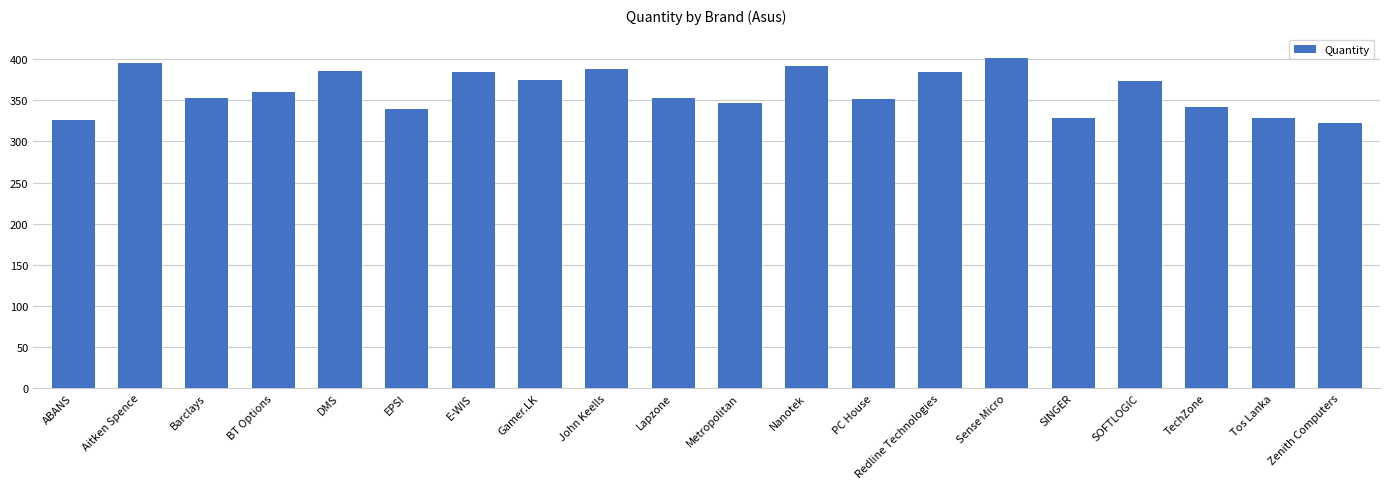

At which category does the chart reach its peak across all series?

Sense Micro